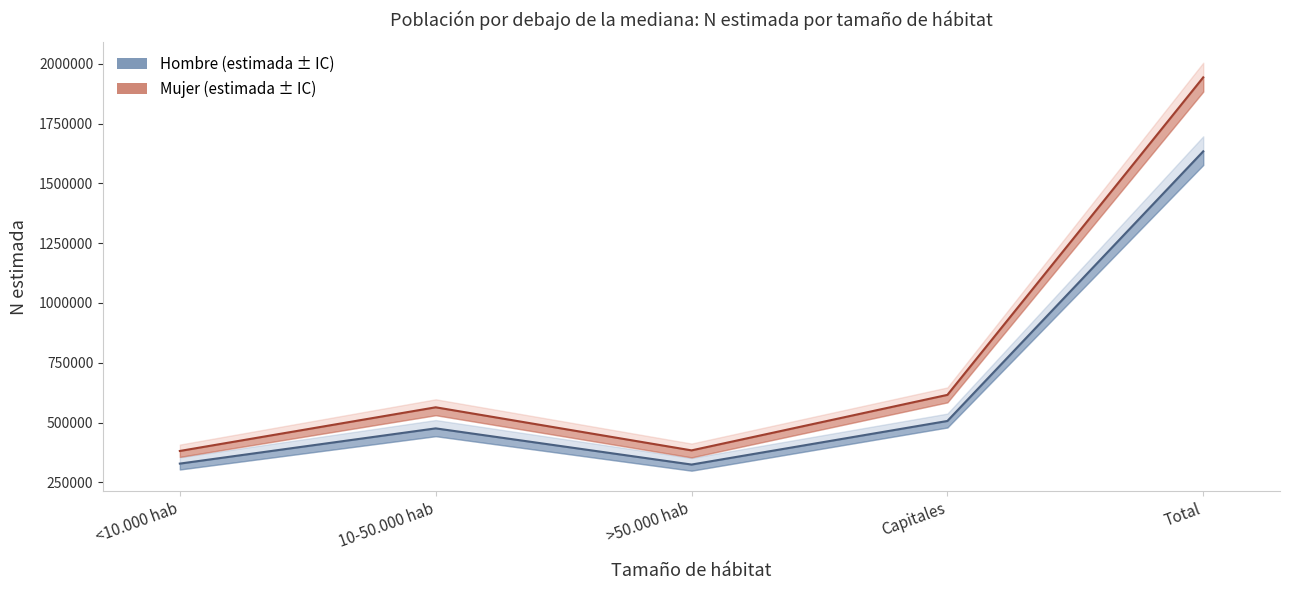

Between <10.000 hab and Capitales, which series saw the biggest shift?

Mujer N lim sup (Si)